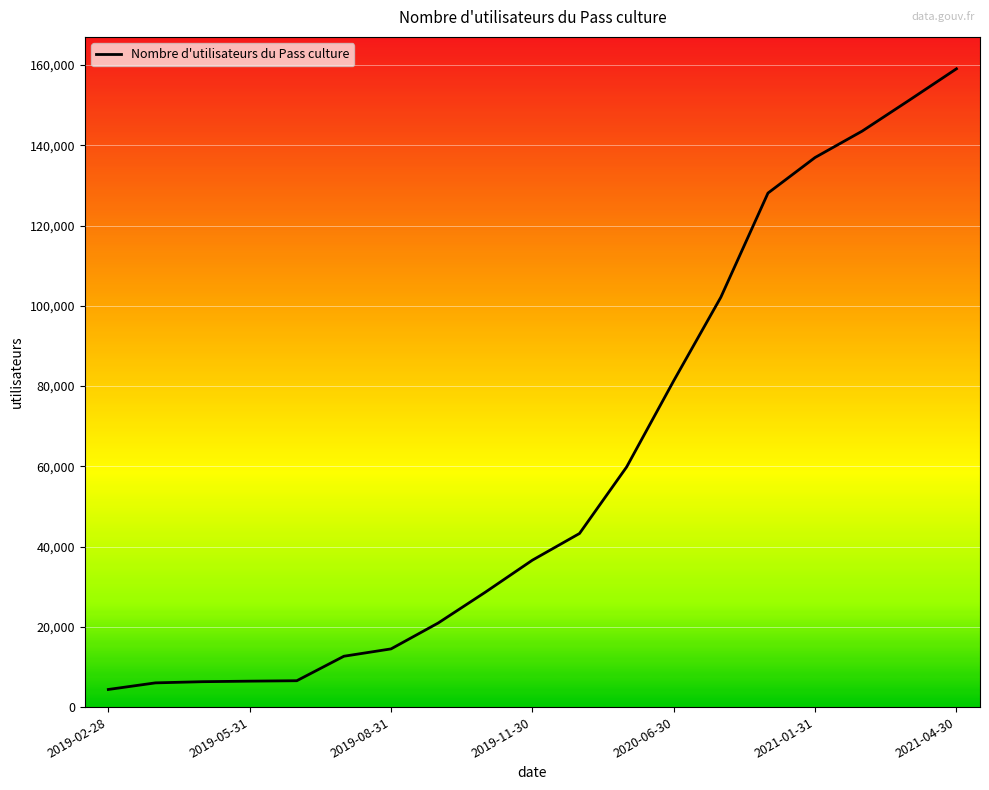

What is the difference between the maximum and minimum values?

154655